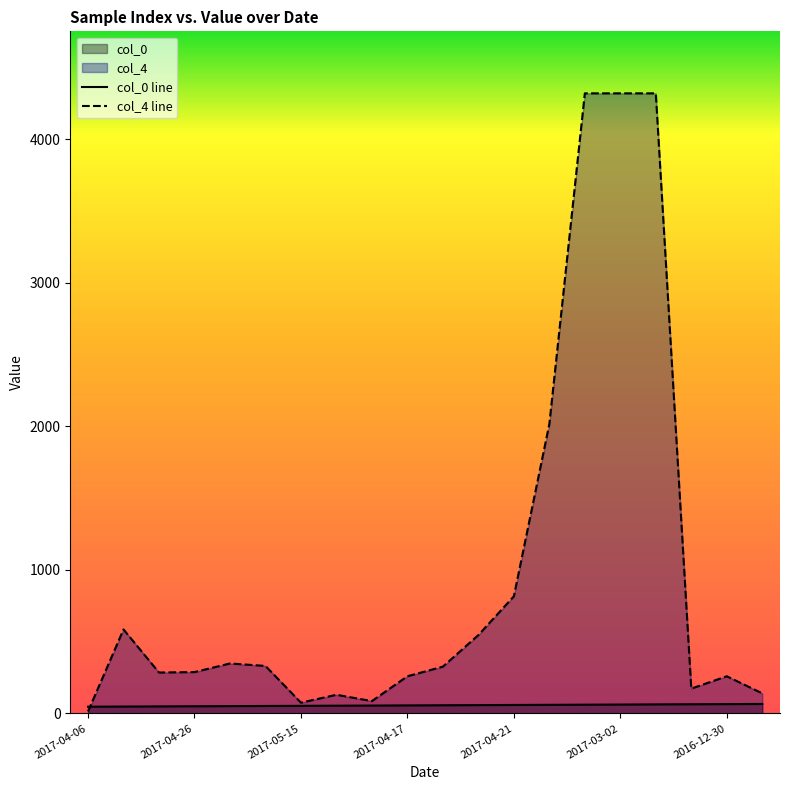

True or false: col_0 and col_4 intersect in this chart.

True